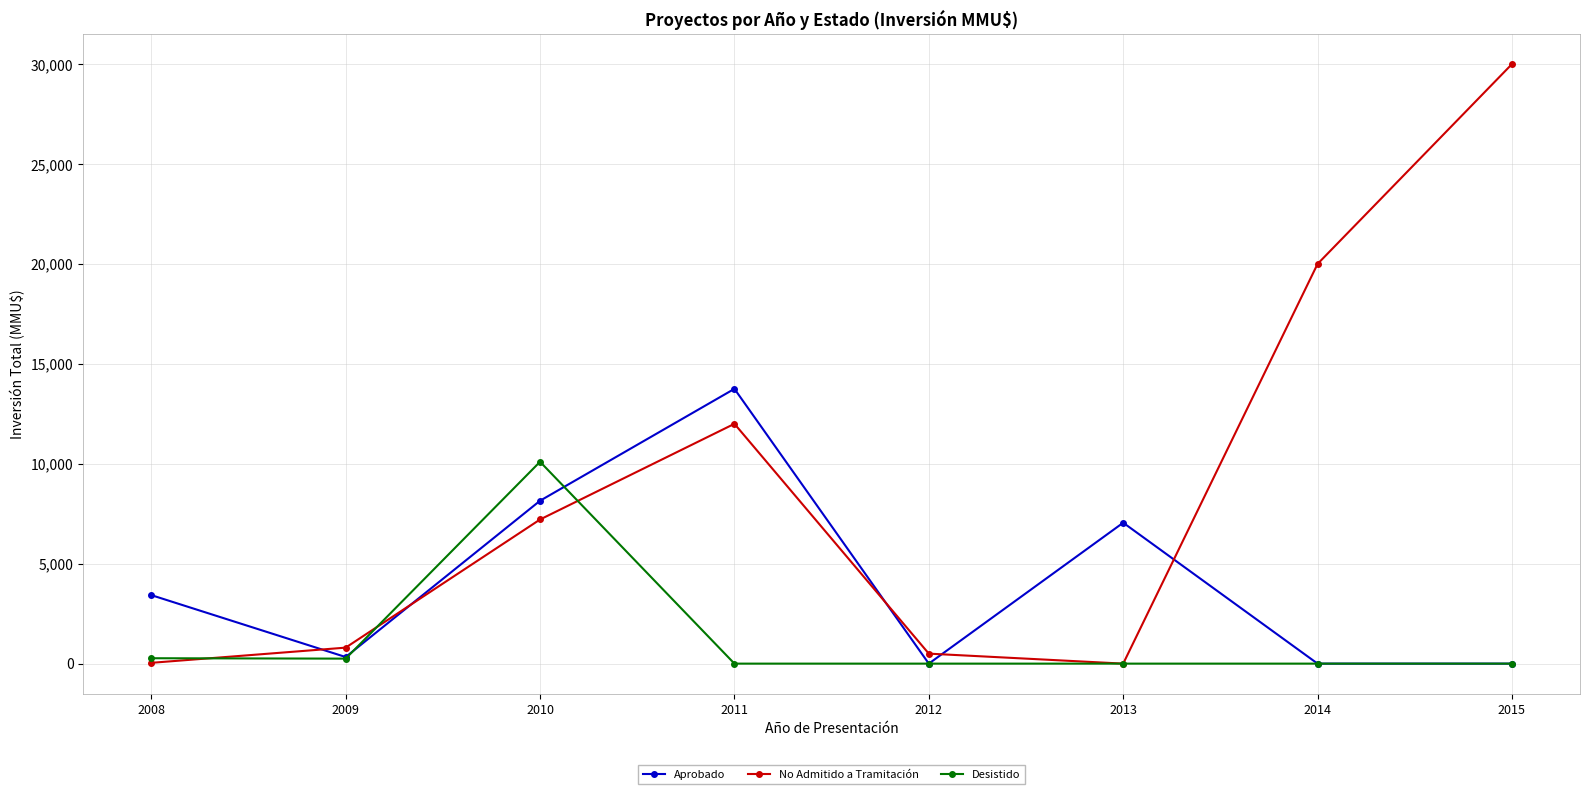

How many lines are shown in the chart?

3